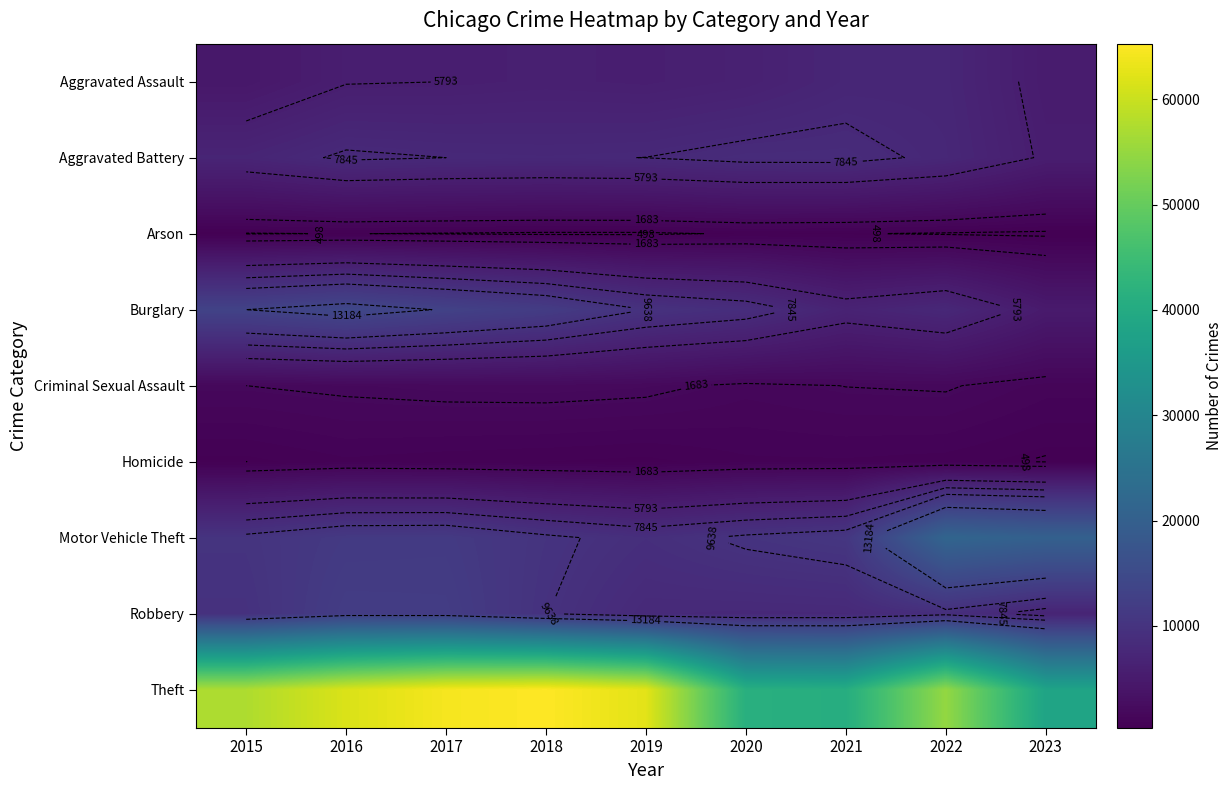

What is the spread (max minus min) of values at 2019?

62116